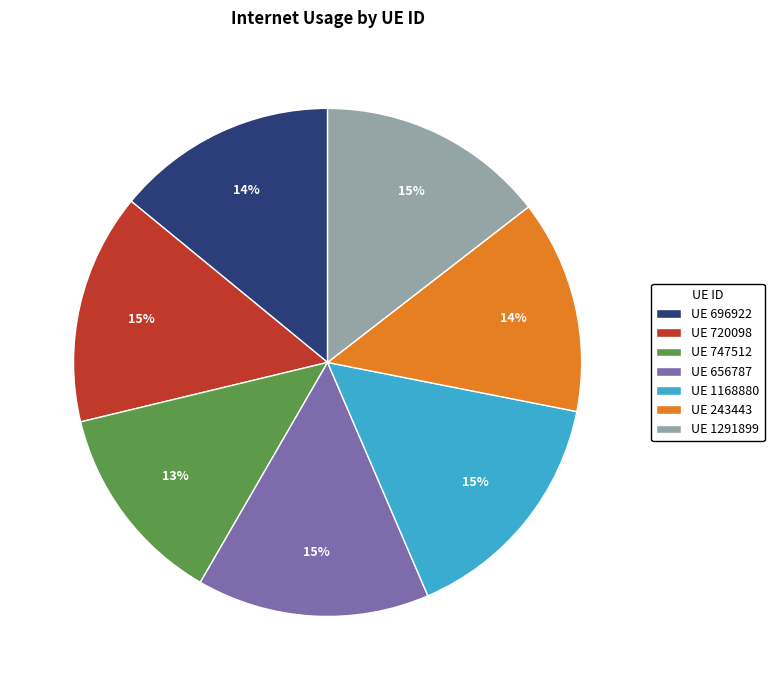

Which slice is the smallest?

UE 747512